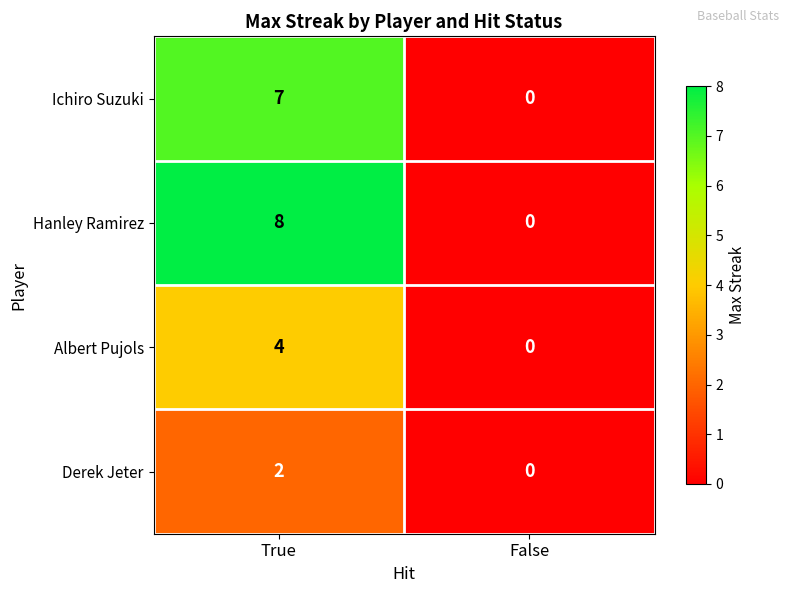

Between True and False, which series saw the biggest shift?

Hanley Ramirez